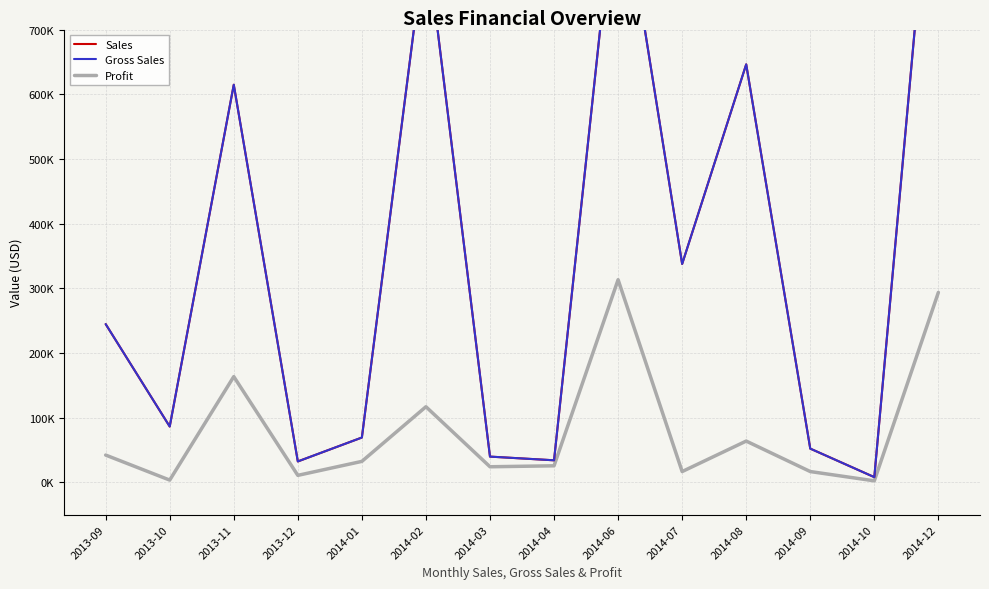

How many data points in Profit are above 32381?

6